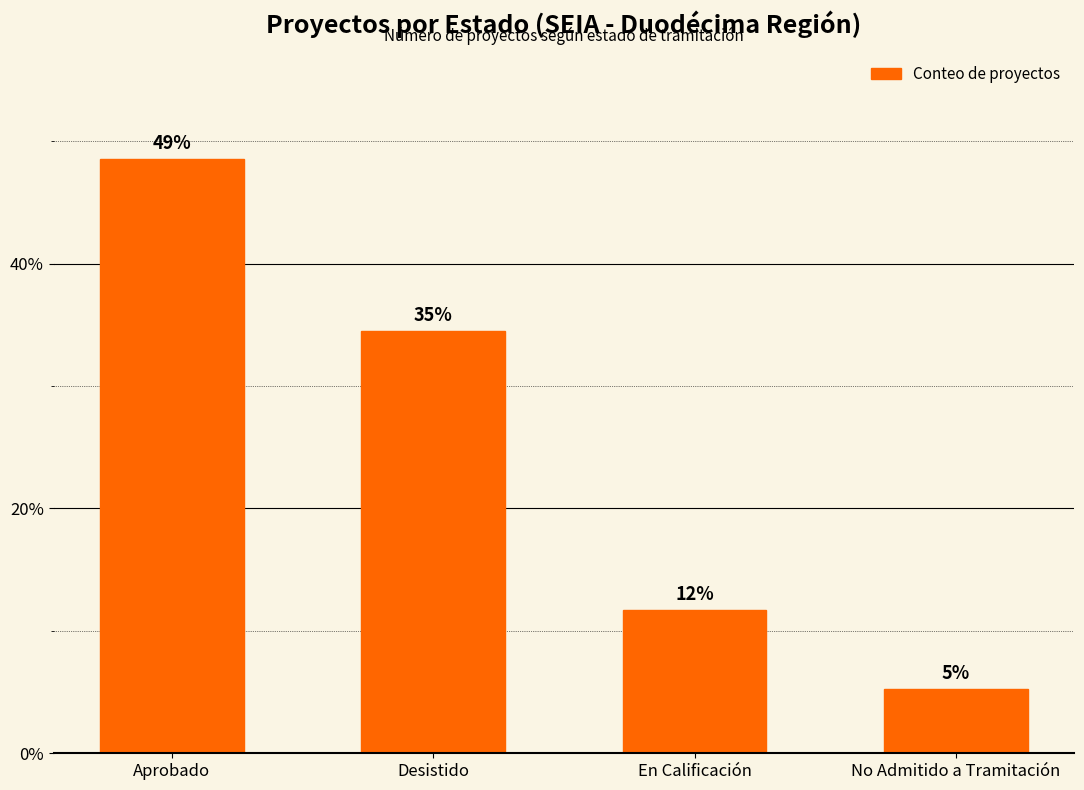

How many bars are there in total?

4